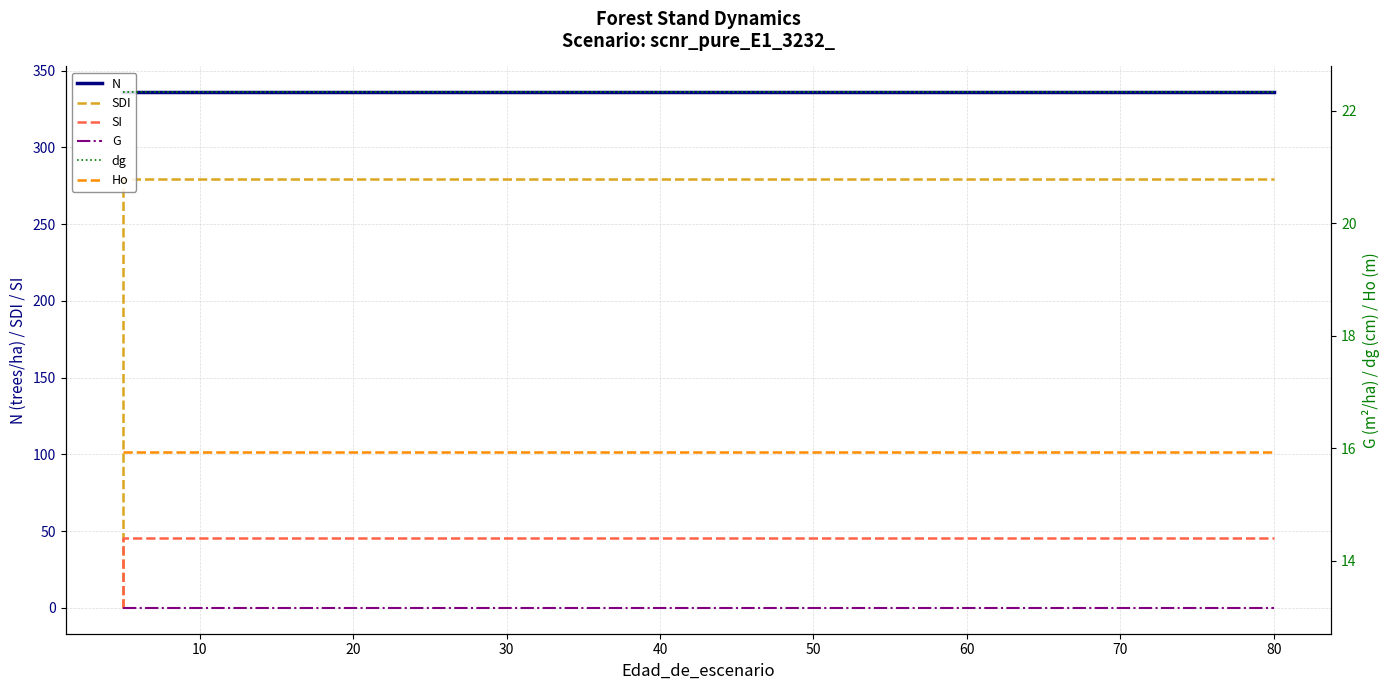

Reading right to left, transcribe all the data shown in this chart.

N: 336.0	336.0	336.0	336.0	336.0	336.0	336.0	336.0	336.0	336.0	336.0	336.0	336.0	336.0	336.0	336.0	336.0
SDI: 279.5	279.5	279.5	279.5	279.5	279.5	279.5	279.5	279.5	279.5	279.5	279.5	279.5	279.5	279.5	279.5	0.0
SI: 45.6	45.6	45.6	45.6	45.6	45.6	45.6	45.6	45.6	45.6	45.6	45.6	45.6	45.6	45.6	45.6	0.0
G: 13.2	13.2	13.2	13.2	13.2	13.2	13.2	13.2	13.2	13.2	13.2	13.2	13.2	13.2	13.2	13.2	13.2
dg: 22.3	22.3	22.3	22.3	22.3	22.3	22.3	22.3	22.3	22.3	22.3	22.3	22.3	22.3	22.3	22.3	22.3
Ho: 15.9	15.9	15.9	15.9	15.9	15.9	15.9	15.9	15.9	15.9	15.9	15.9	15.9	15.9	15.9	15.9	15.9